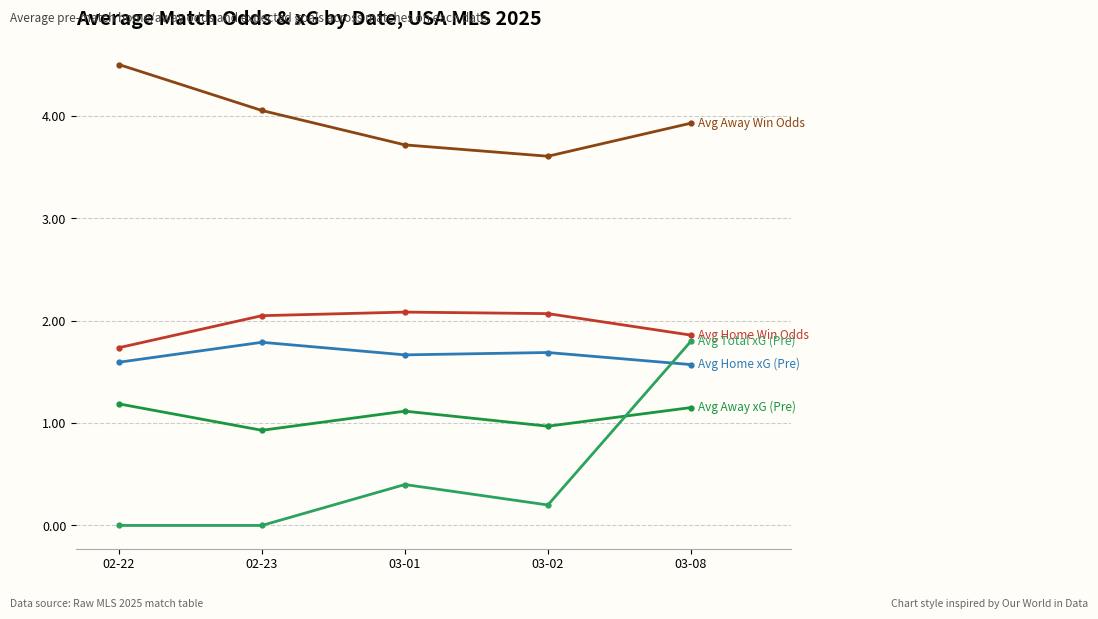

What is the label of the 5th point from the left?

03-08